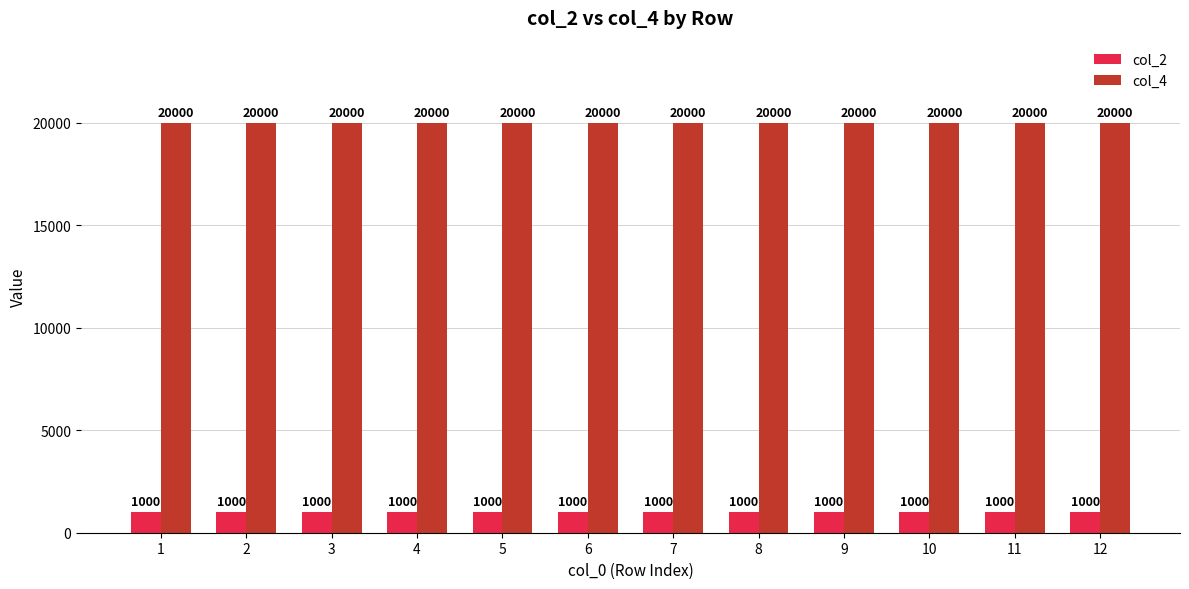

How many bars are there in each group?

2